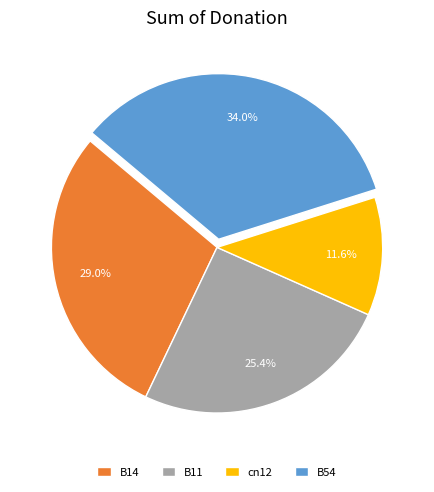

Is there a majority slice in this chart?

No